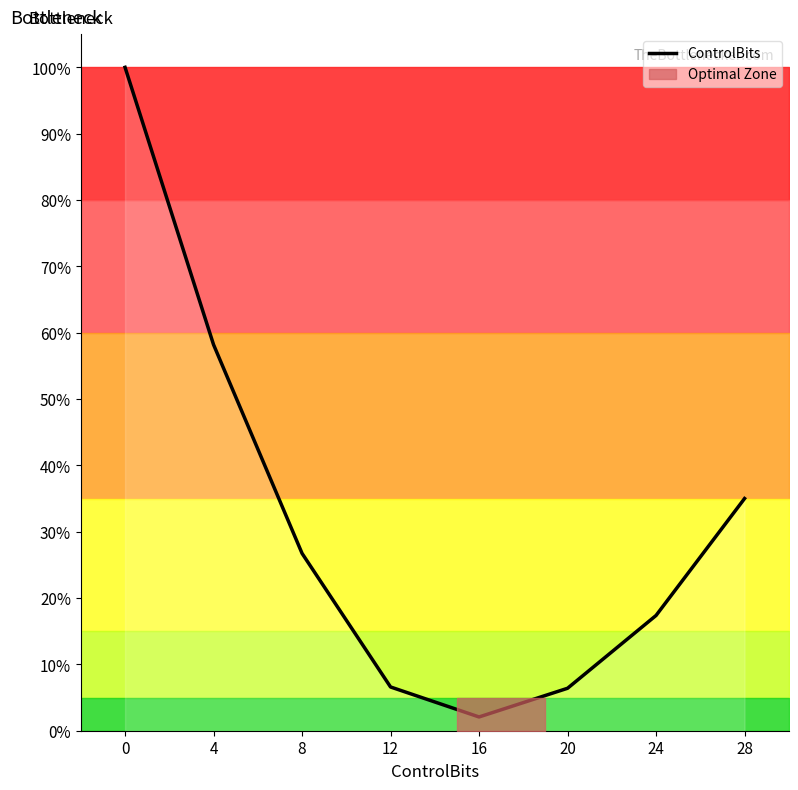

True or false: the data shows 6.6 at 12.

True